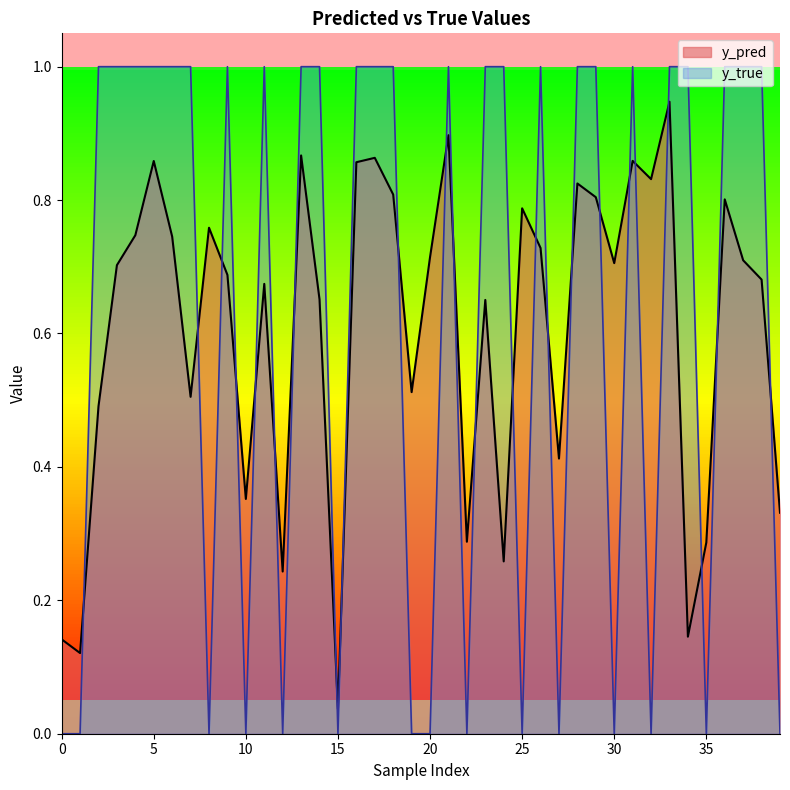

Does the chart display data point markers on the line(s)?

No